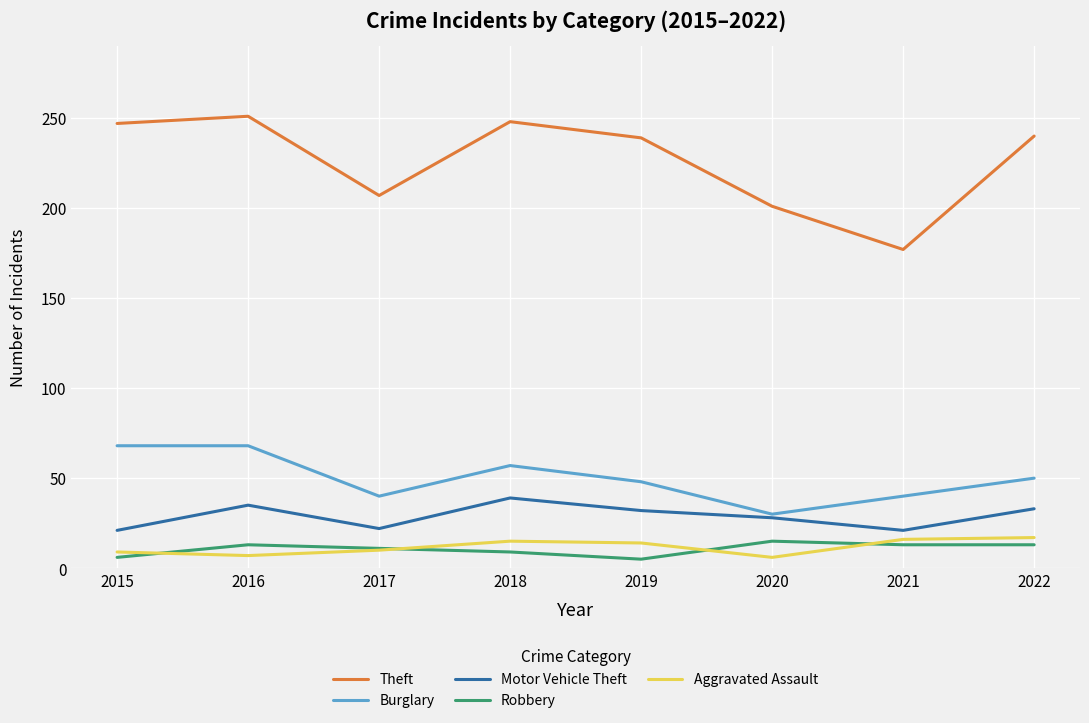

The Aggravated Assault series shows 16 at 2021. True or false?

True